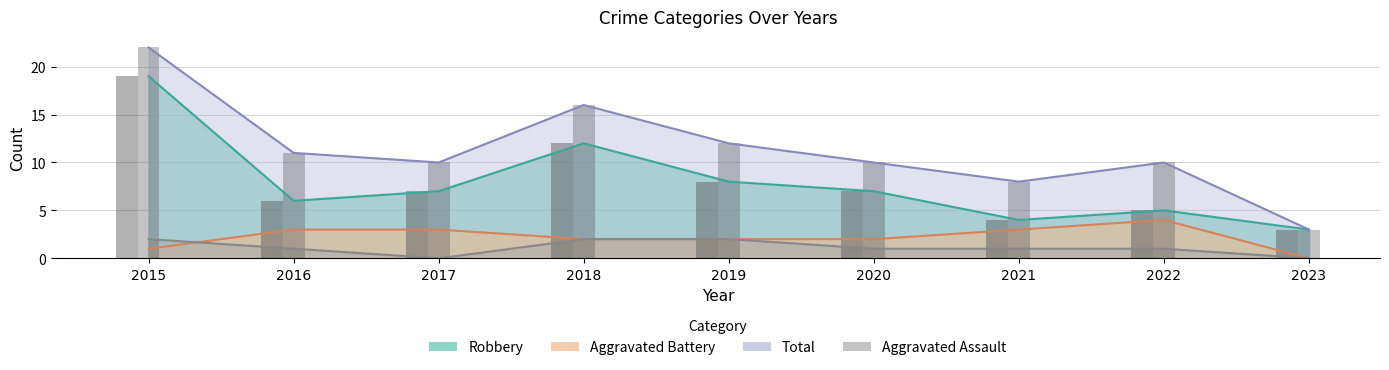

True or false: Robbery has a value of 4 at 2021.

True